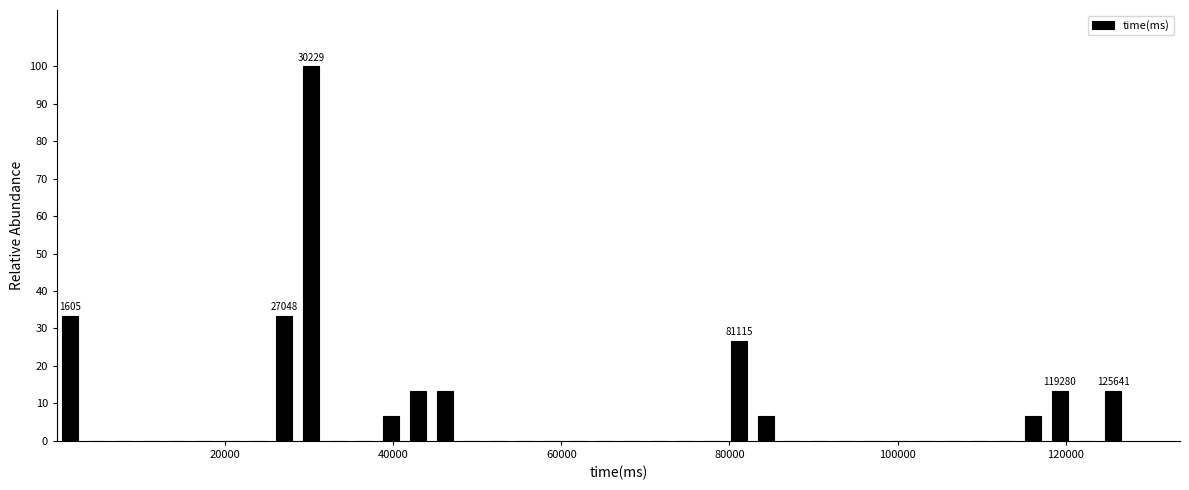

Read against the x-axis, roughly where is the centre of the tallest bar?

30000